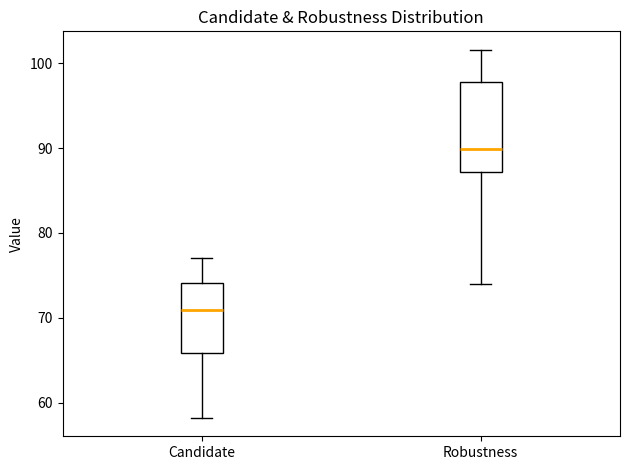

Comparing the boxes themselves (not the whiskers), which one is the tallest?

Robustness